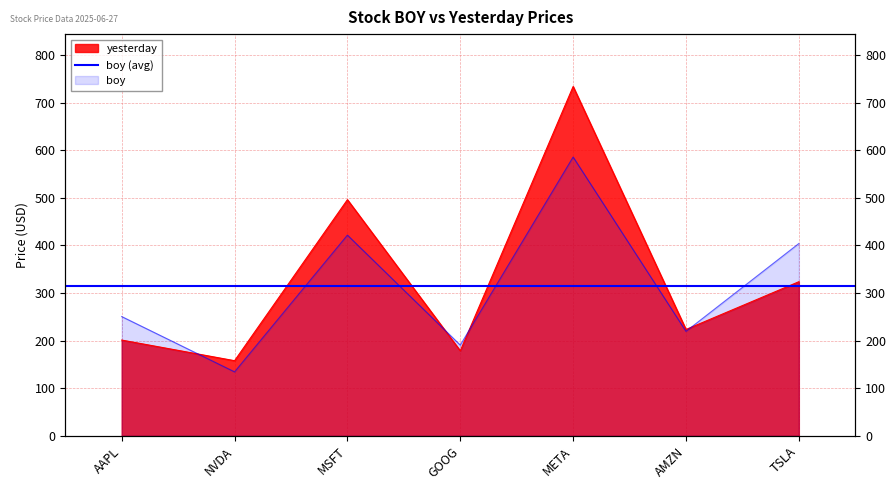

How many values in the yesterday series are below 223?

3